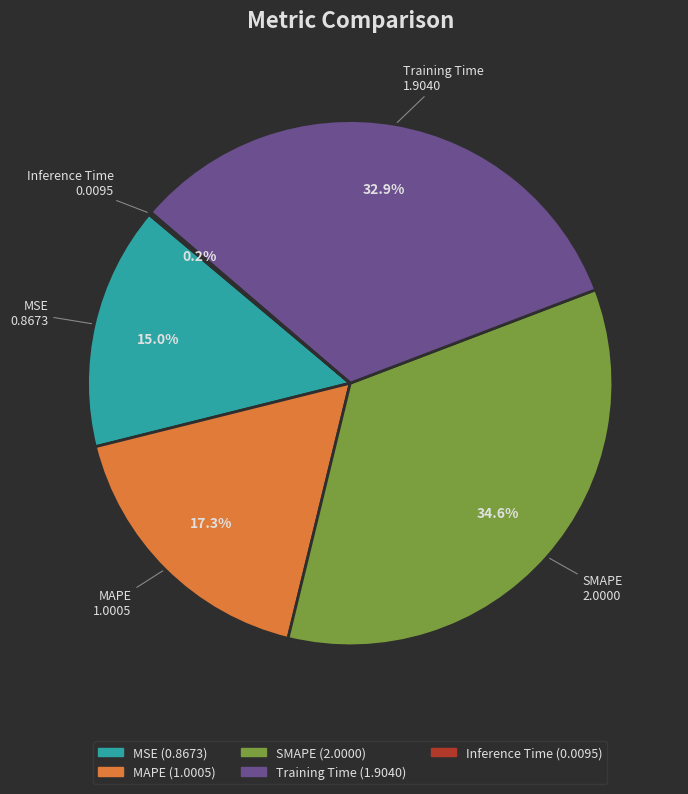

Does MAPE account for over 50% of the chart?

No